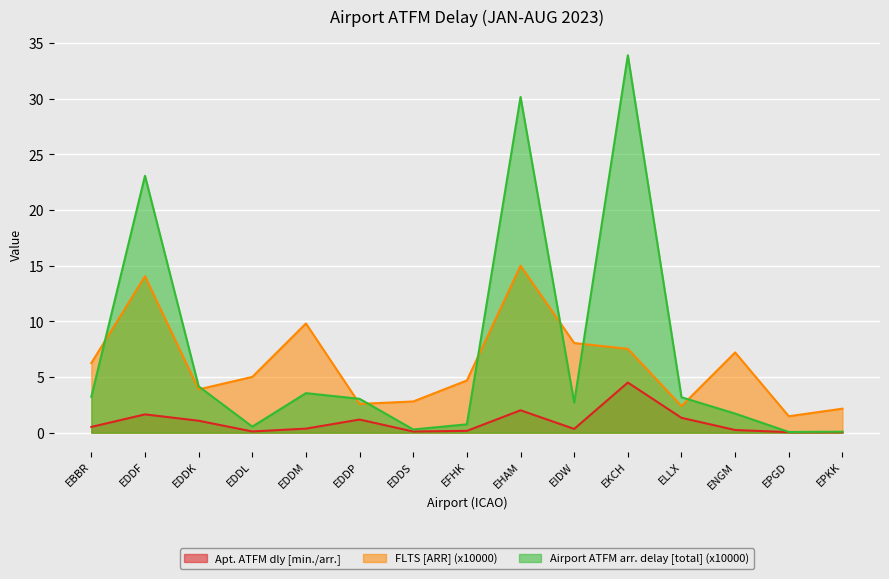

True or false: Airport ATFM arr. delay [total] (x10000) and Apt. ATFM dly [min./arr.] cross at least once.

False